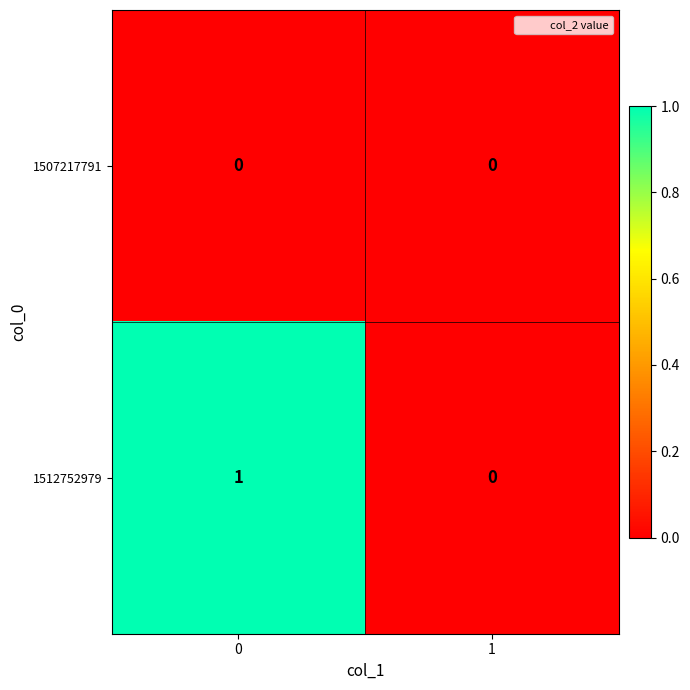

How many series are shown in this chart?

2